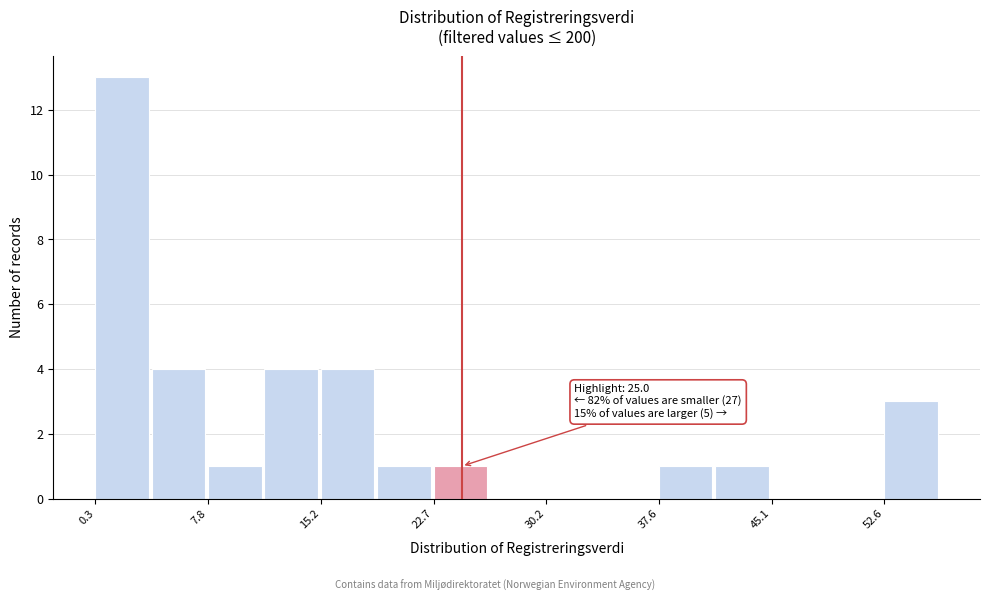

Read against the x-axis, roughly where is the centre of the tallest bar?

2